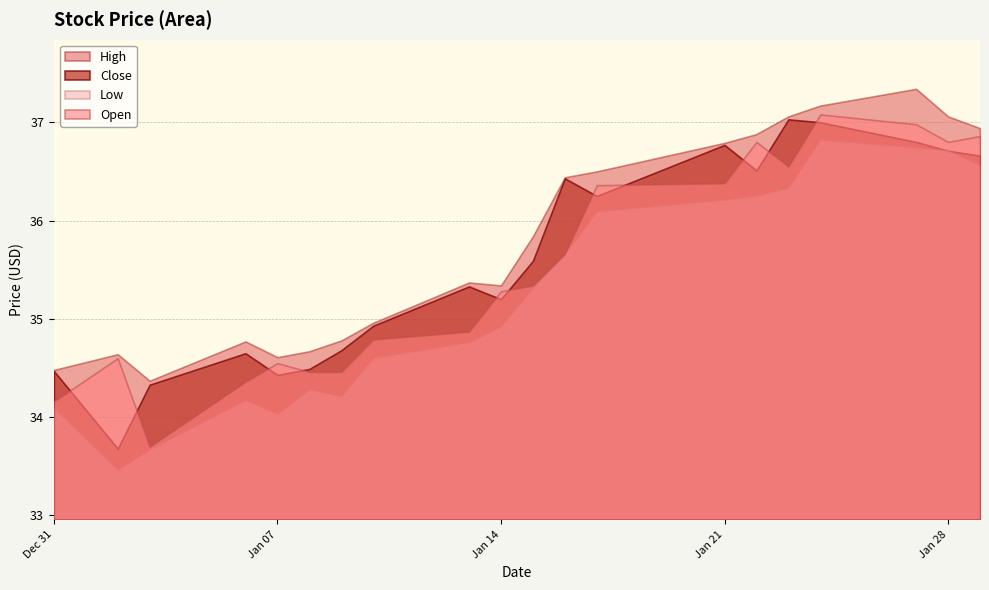

What is the value of the Close point at the 13th from the left?

36.2